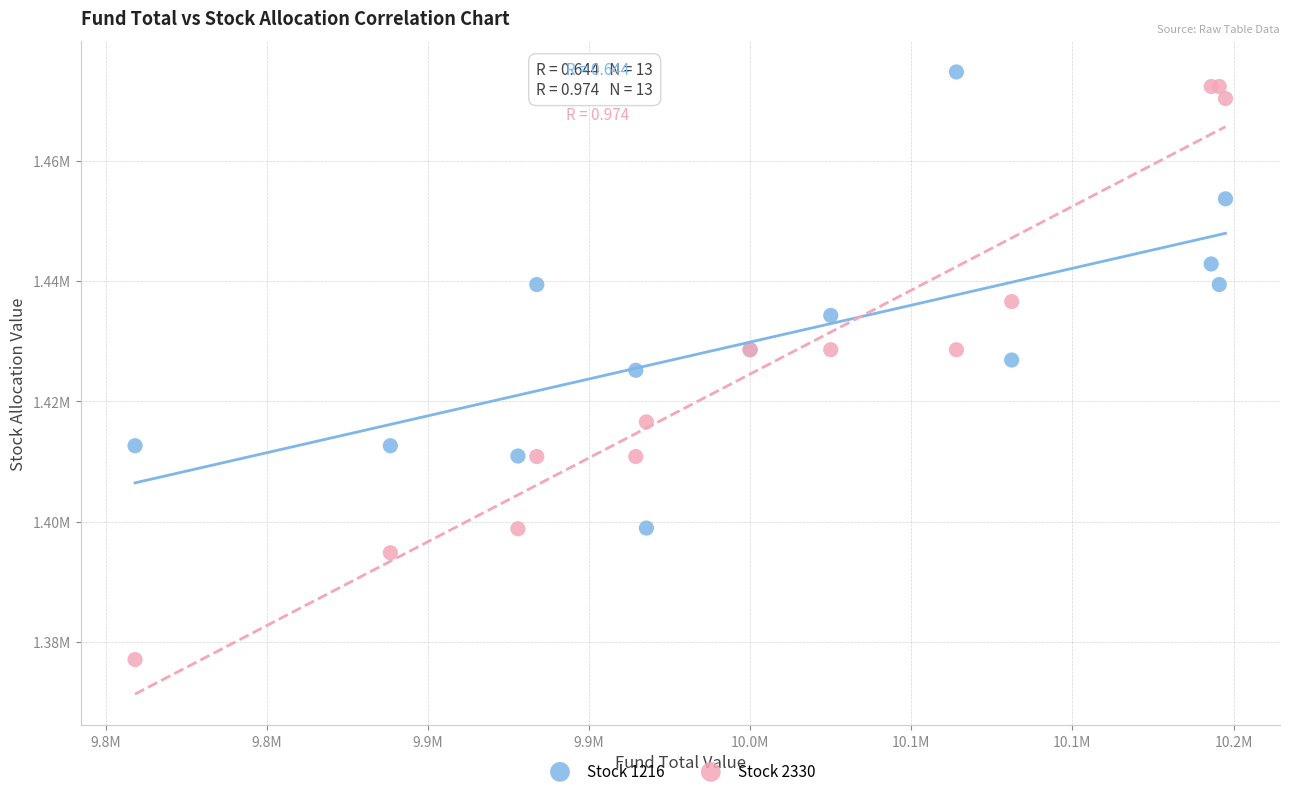

What are all the series names shown in the legend?

Stock 1216, Stock 2330